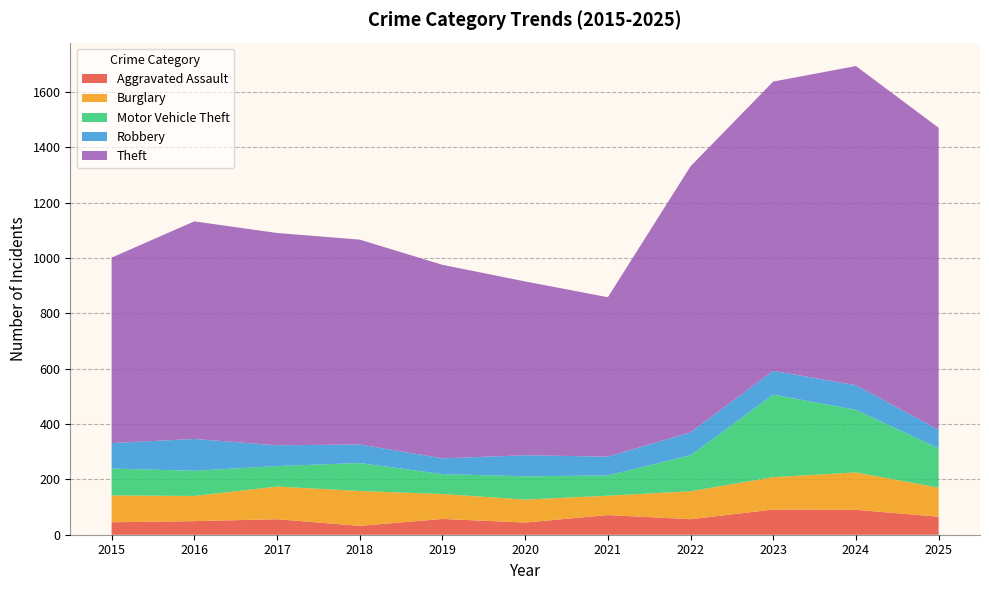

Reading left to right, what are all the values shown in this chart?

Aggravated Assault: 45	49	56	32	57	44	71	56	91	90	65
Burglary: 97	91	118	126	90	83	70	101	117	135	105
Motor Vehicle Theft: 97	91	74	101	72	84	73	130	298	226	142
Robbery: 92	115	75	67	57	76	68	83	86	89	67
Theft: 670	786	767	740	699	628	576	961	1045	1153	1091